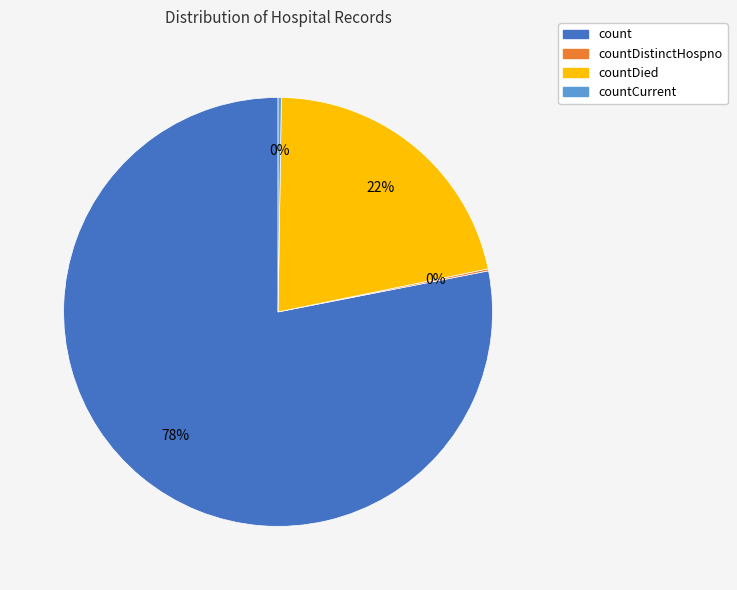

Does any single category account for the majority?

Yes